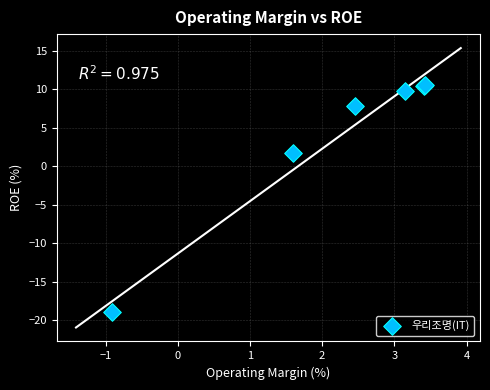

What Y value in the scatter plot is closest to -4?

1.7